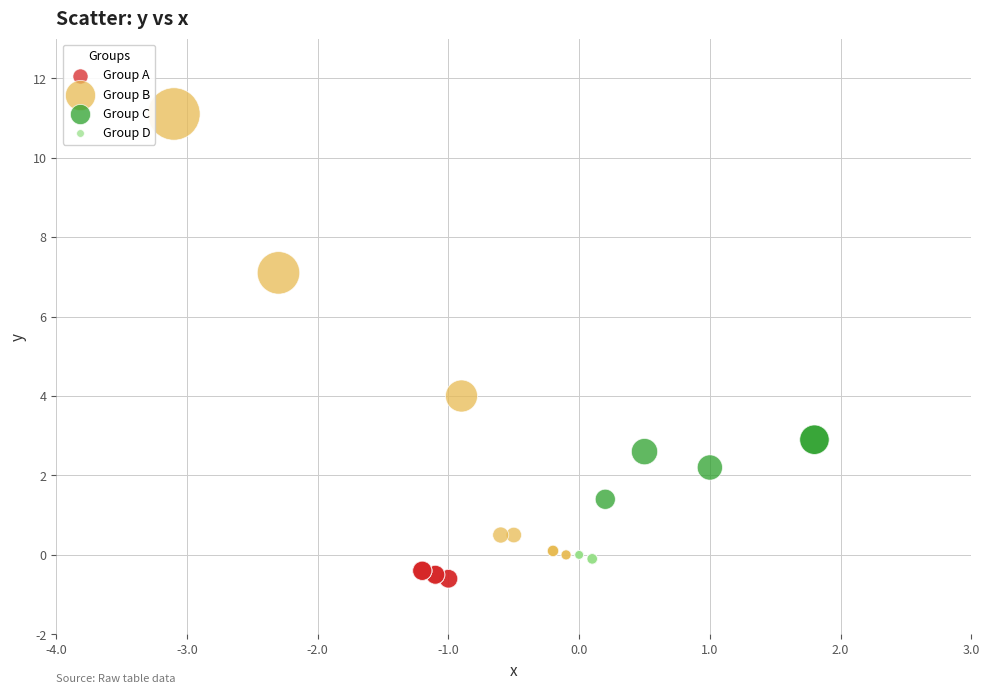

Which series reaches the maximum Y coordinate?

Group B